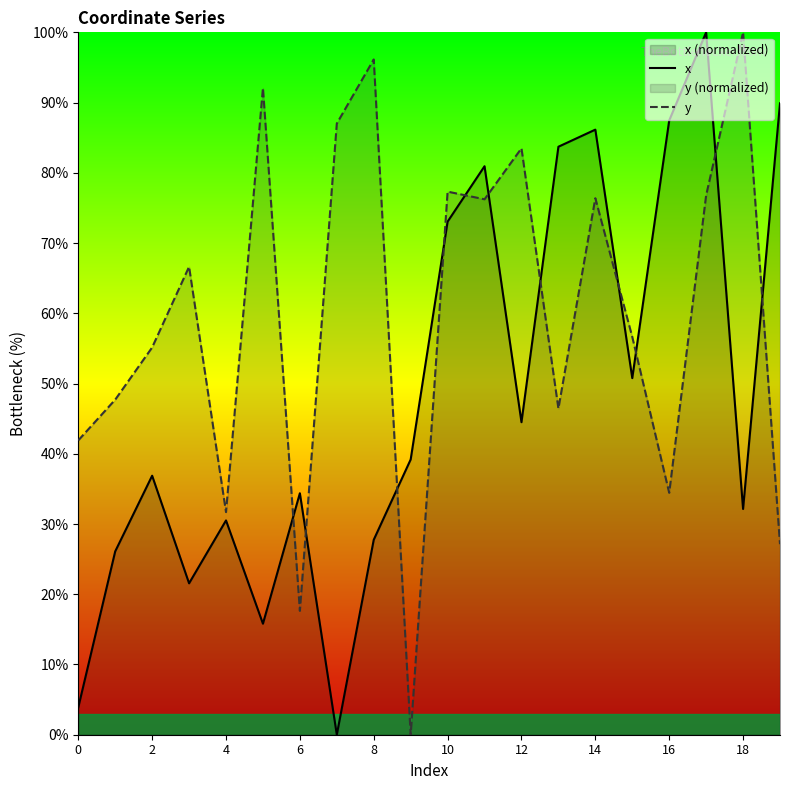

List the series in order of their overall mean, lowest first.

x, y